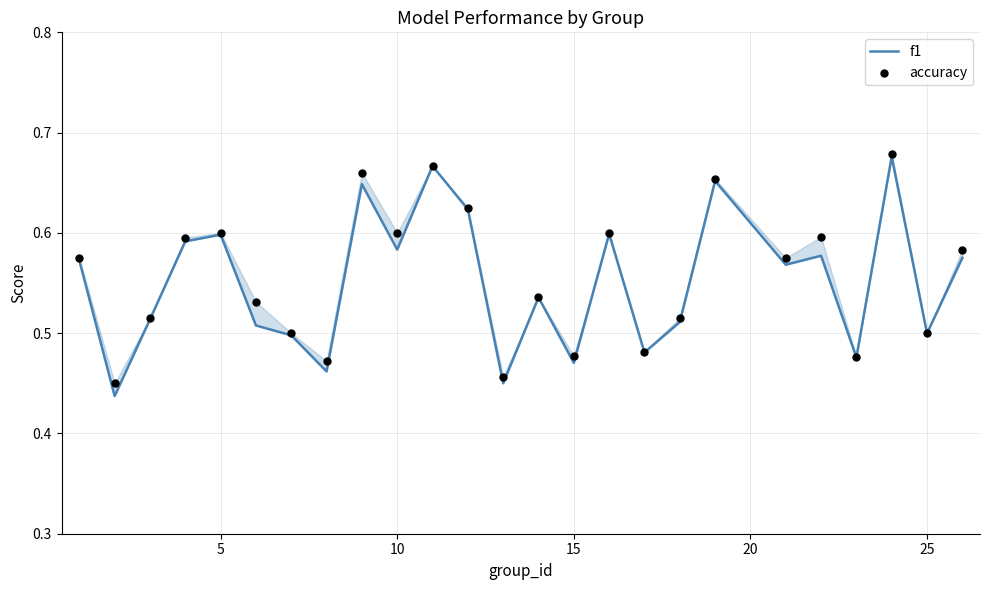

What is the total value across all series at 25?

1.0